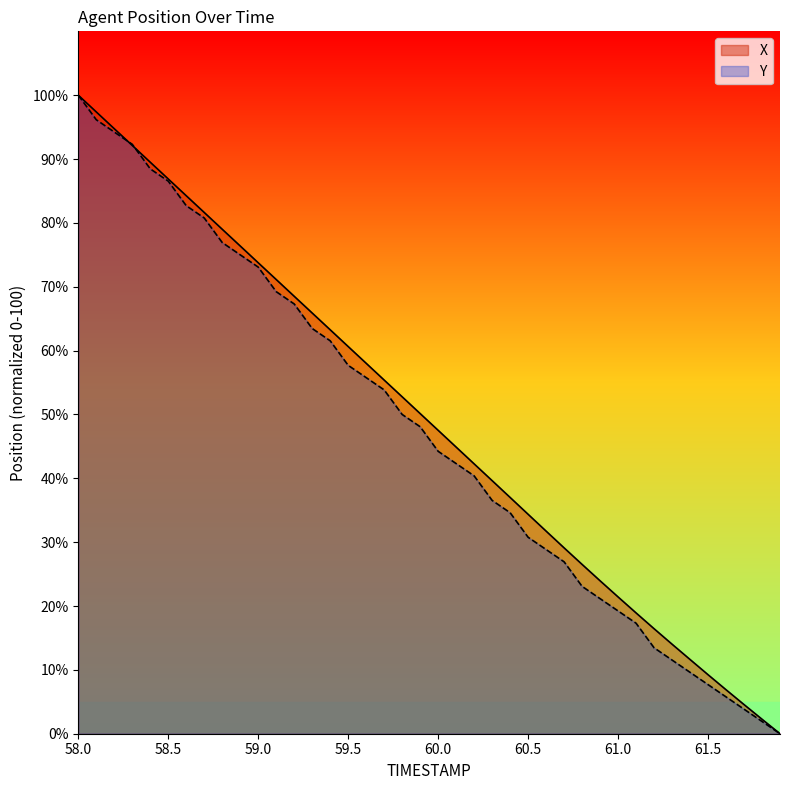

List the series in order of their peak value, lowest first.

X, Y